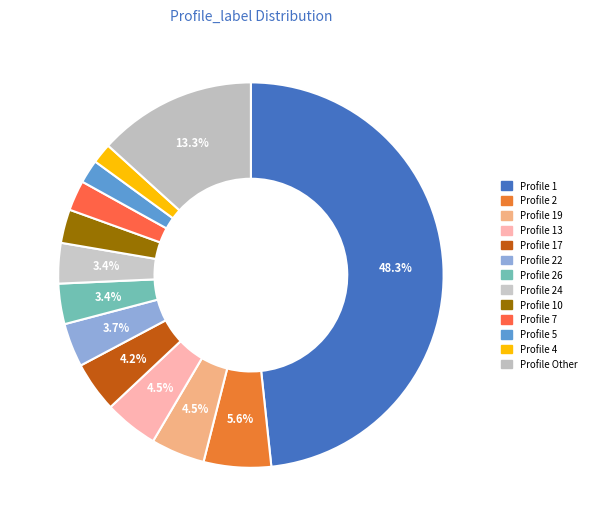

How many slices are in this pie chart?

13